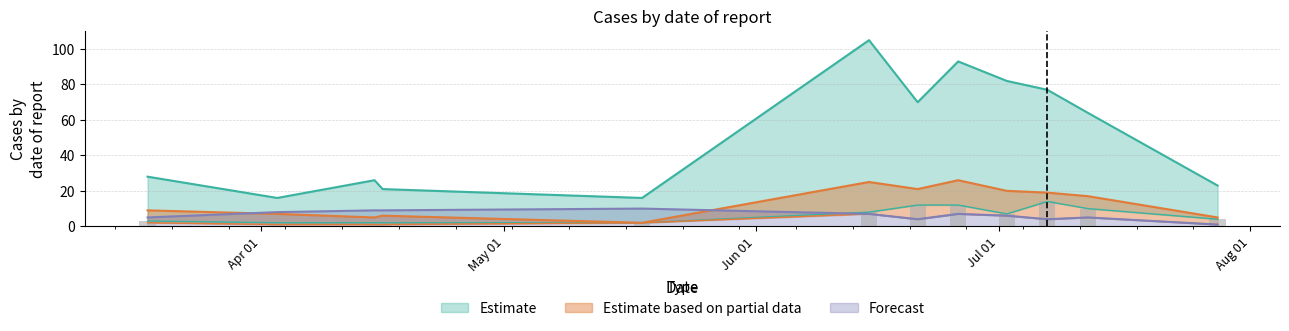

The IF series shows 12 at 2022-04-03. True or false?

False